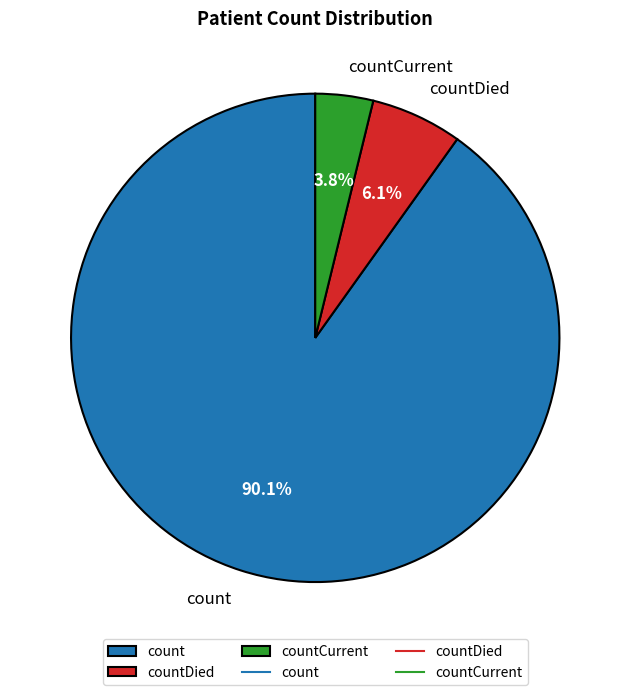

Which slice is the largest?

count